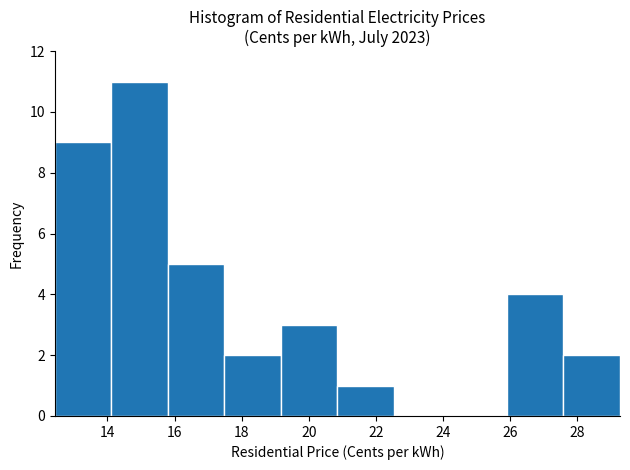

Over which range of the x-axis is the bar tallest?

14.2 to 15.8